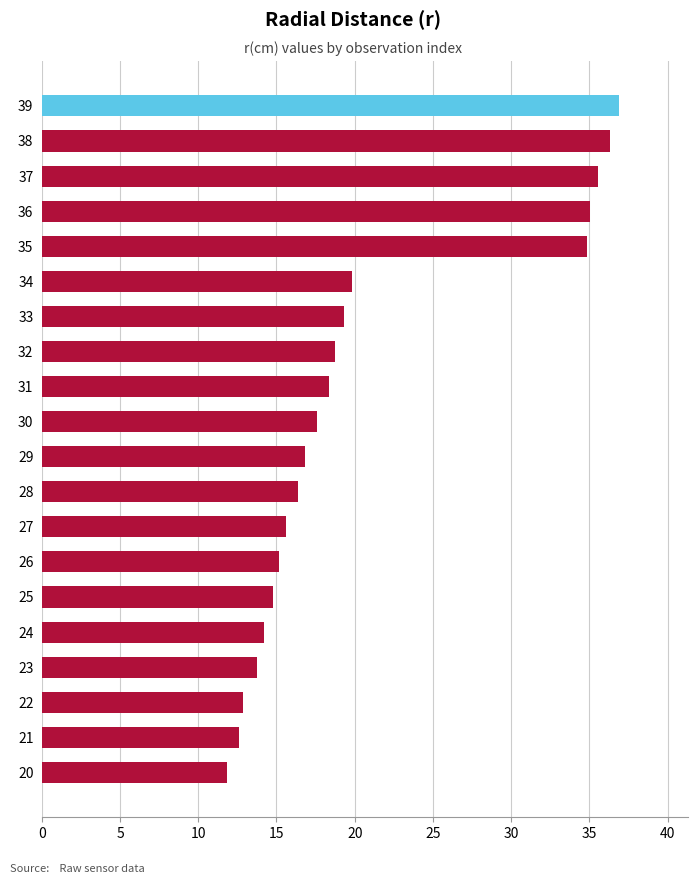

Approximately how many times larger is the value at 21 compared to 25?

0.9